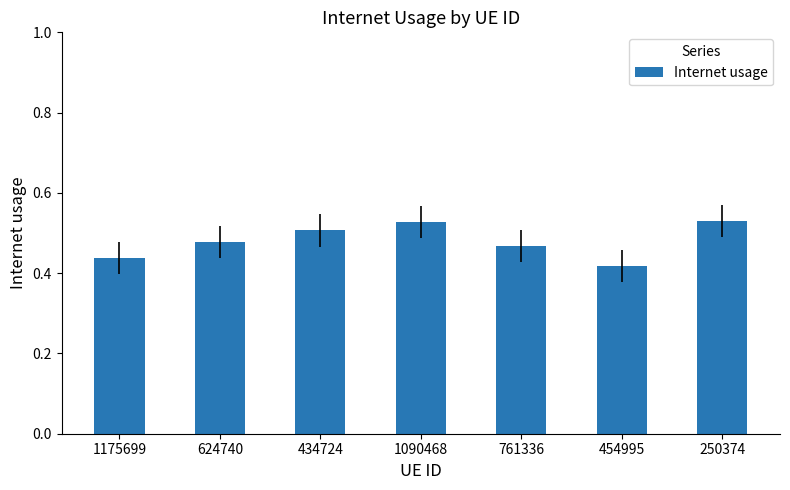

What is the sum of all values?

3.4